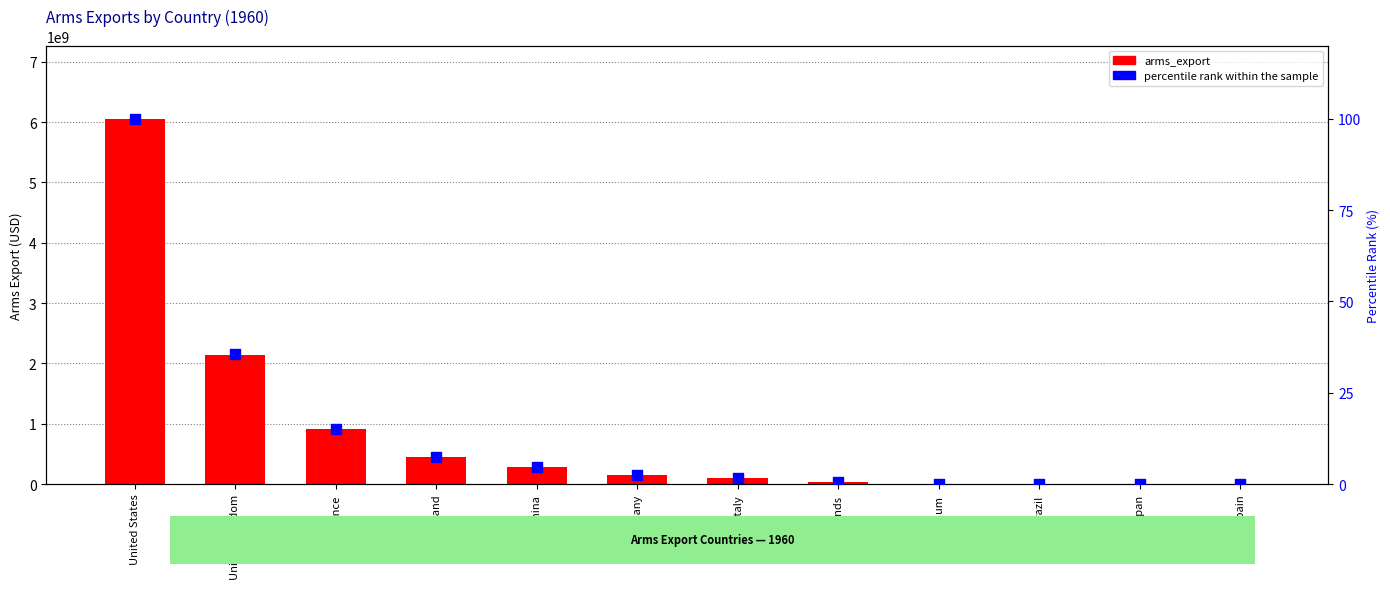

Which series reaches the maximum Y coordinate?

arms_export